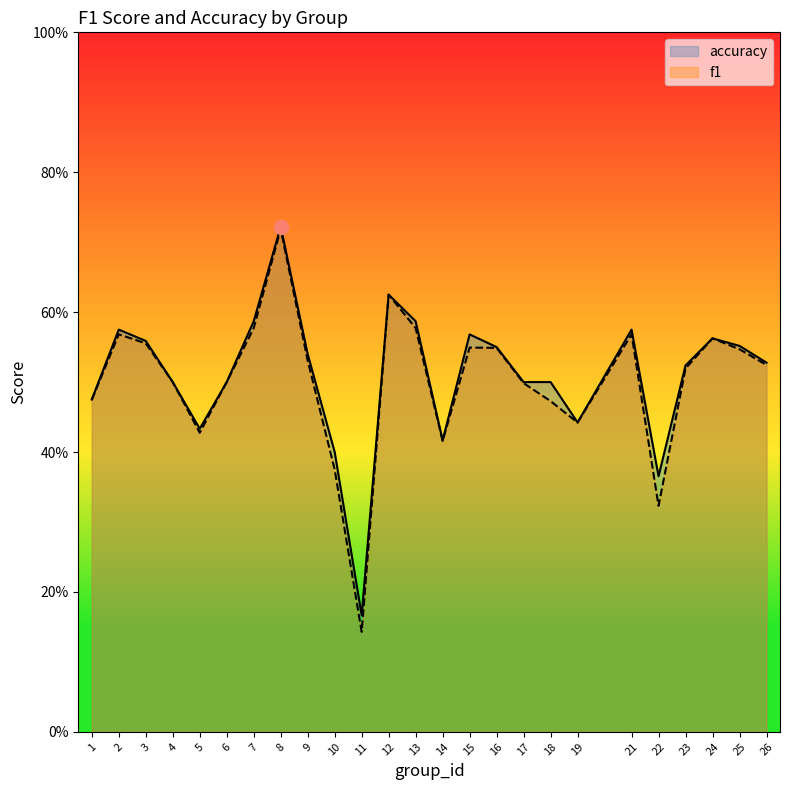

True or false: accuracy and f1 intersect in this chart.

False